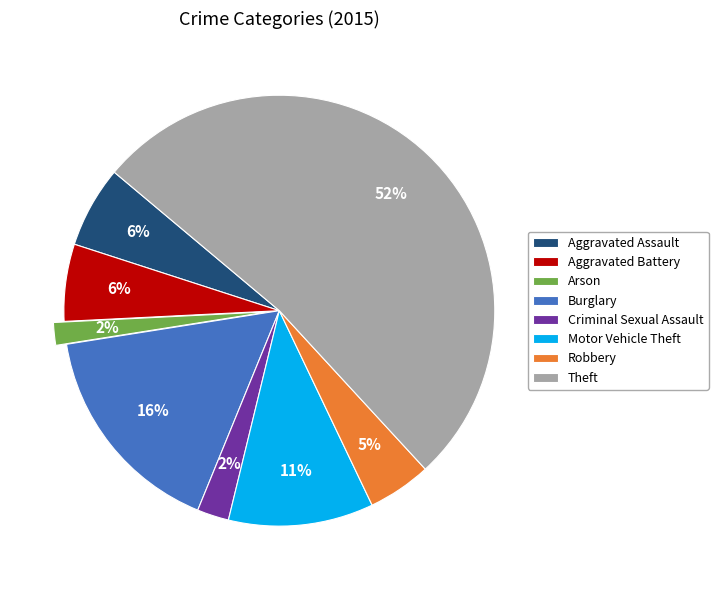

How many segments does this pie chart have?

8